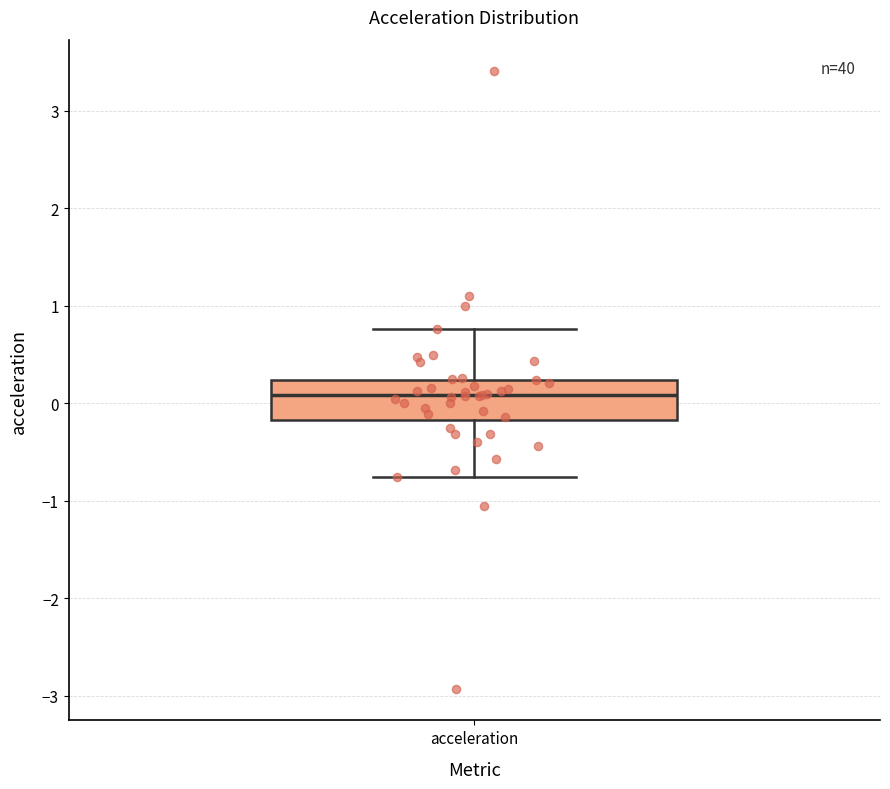

Where does the upper whisker of the box for acceleration end on the y-axis? The values are not printed on the chart, so give them approximately, as read against the axis.

0.8